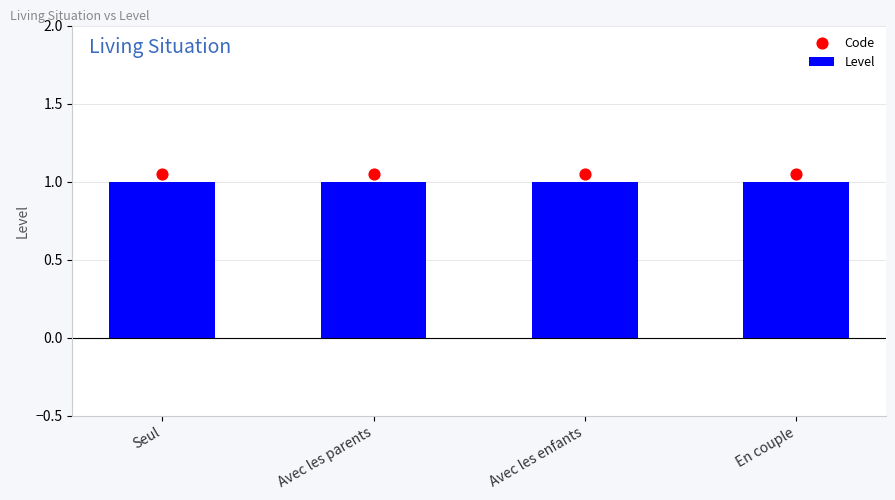

What are all the series names shown in the legend?

Level, Code